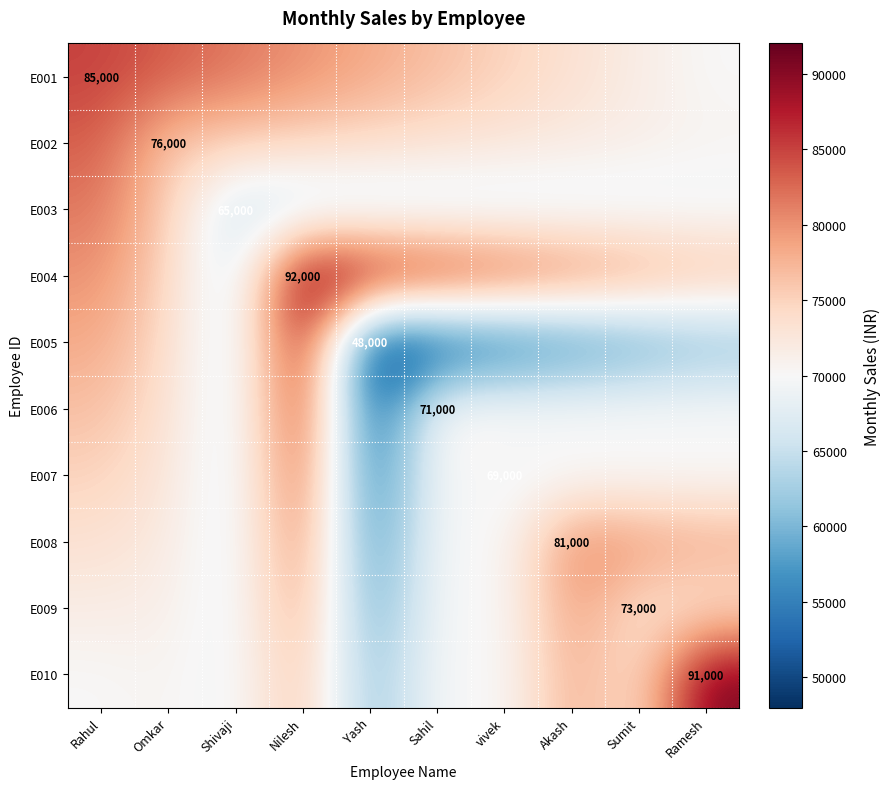

Where is E007 nearest to the value 68777?

vivek